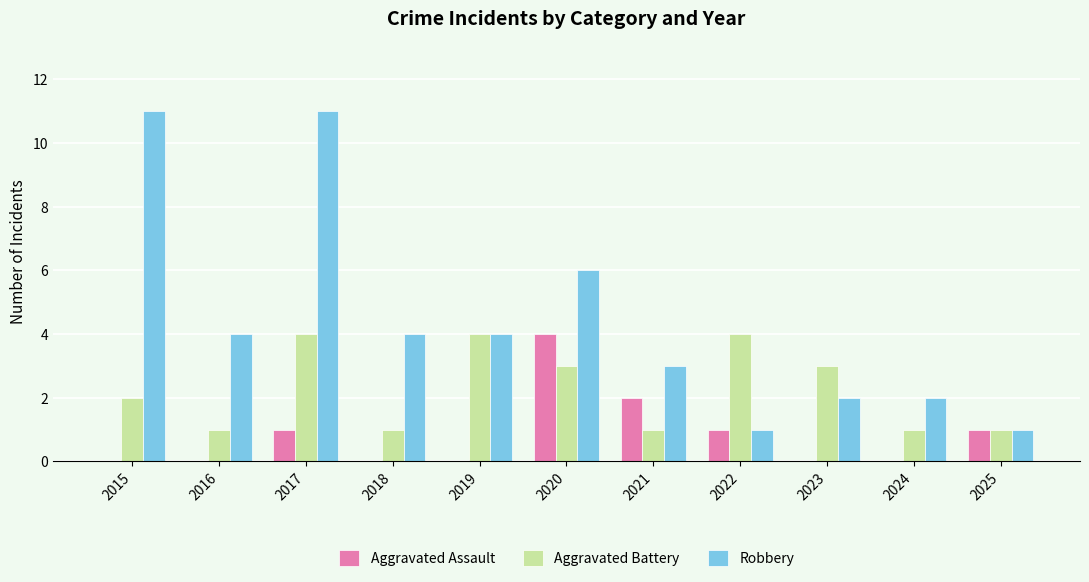

The Aggravated Assault series shows -2 at 2016. True or false?

False